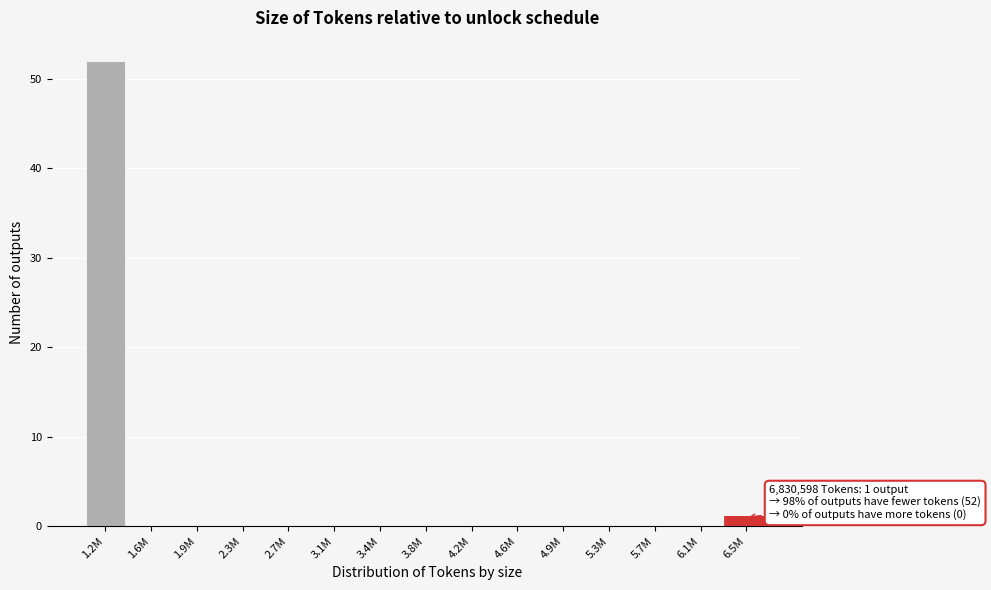

Reading left to right, what are all the values shown in this chart?

1.2M=52	1.6M=0	1.9M=0	2.3M=0	2.7M=0	3.1M=0	3.4M=0	3.8M=0	4.2M=0	4.6M=0	4.9M=0	5.3M=0	5.7M=0	6.1M=0	6.5M=1